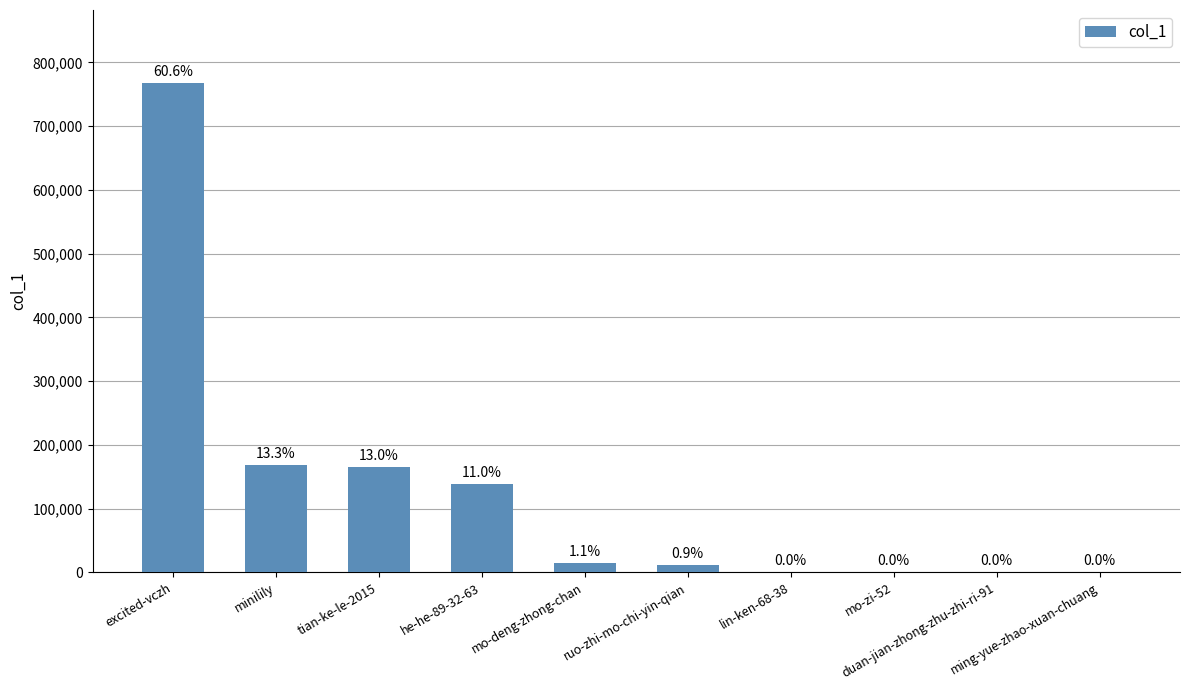

What is the ratio of the value at ruo-zhi-mo-chi-yin-qian to the value at duan-jian-zhong-zhu-zhi-ri-91?

1938.7